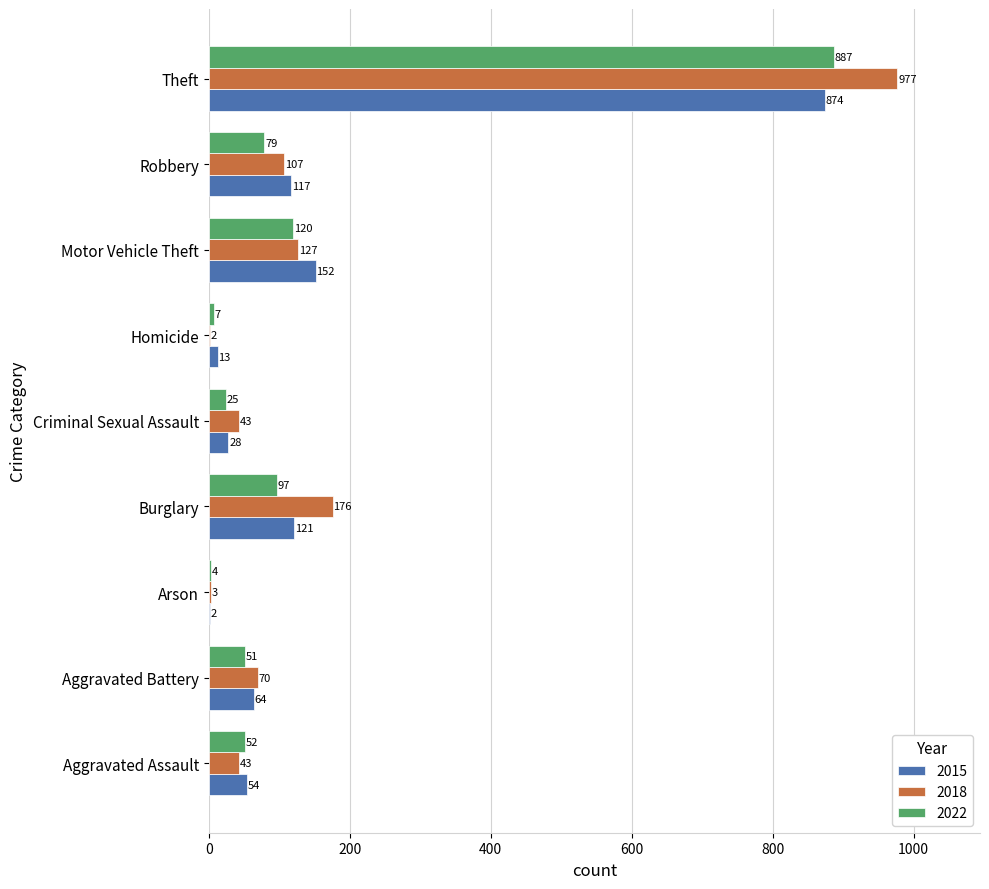

What is the sum of all 2022 values?

1322